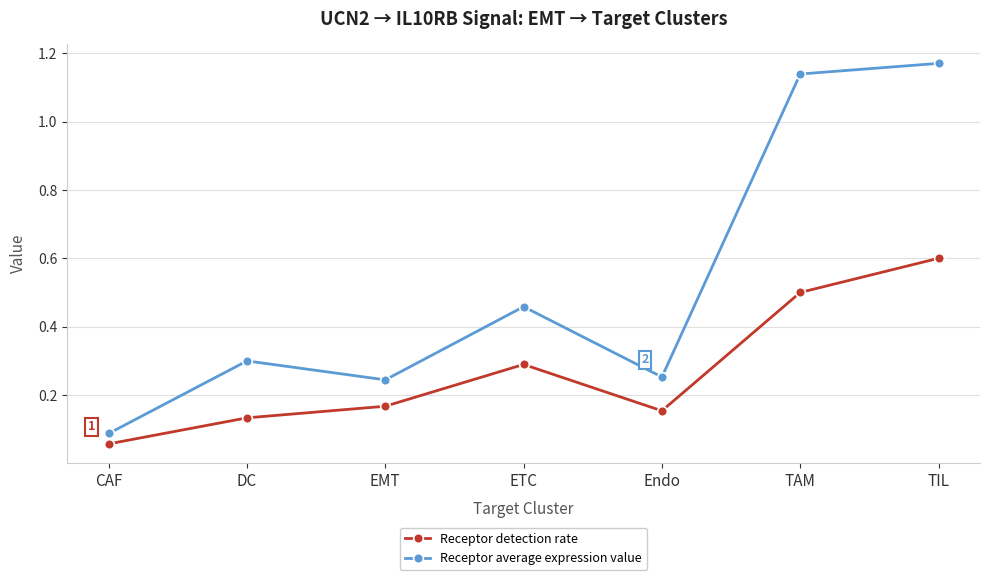

What is the difference between the second highest and second lowest values in the Receptor average expression value series?

0.9